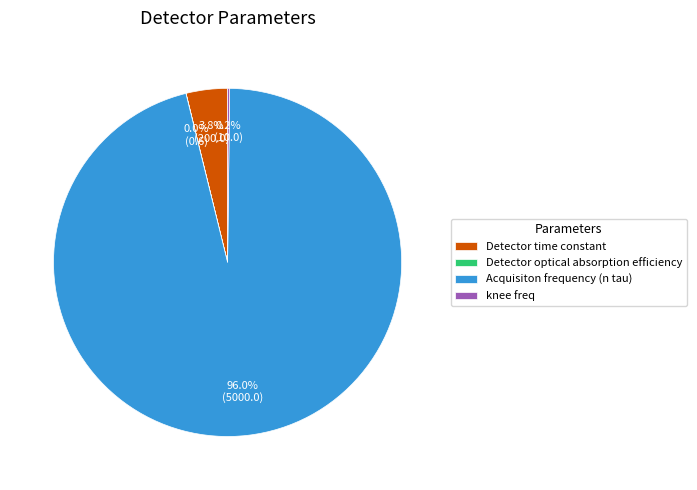

Is there any slice that represents more than half of the pie?

Yes